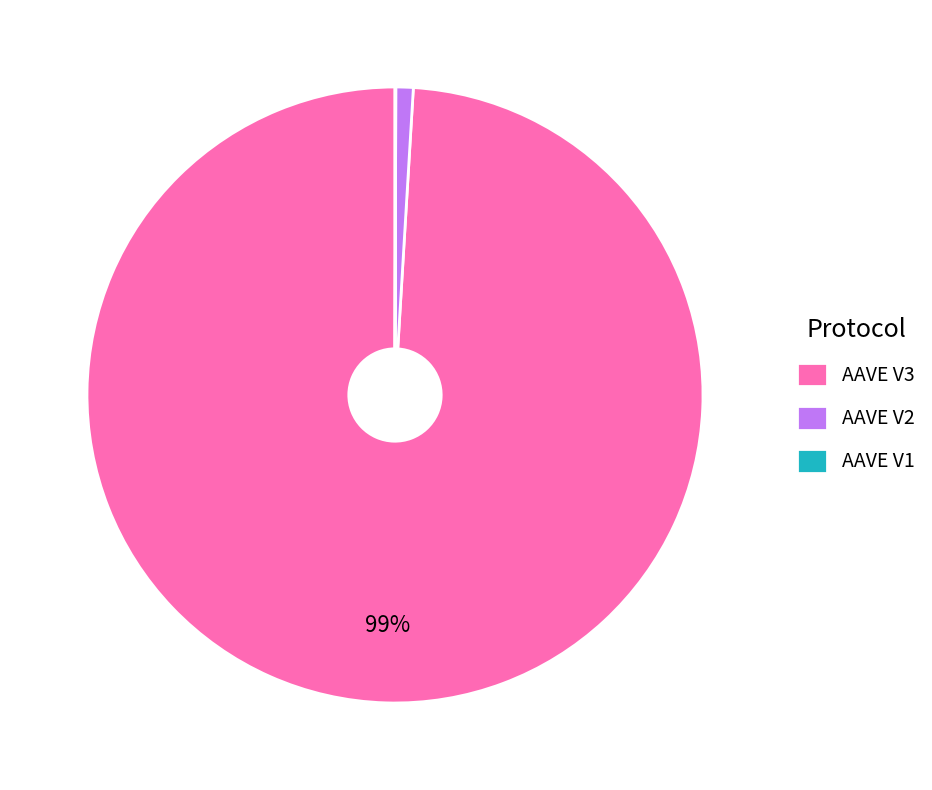

Combined, do AAVE V3 and AAVE V2 account for over 50%?

Yes